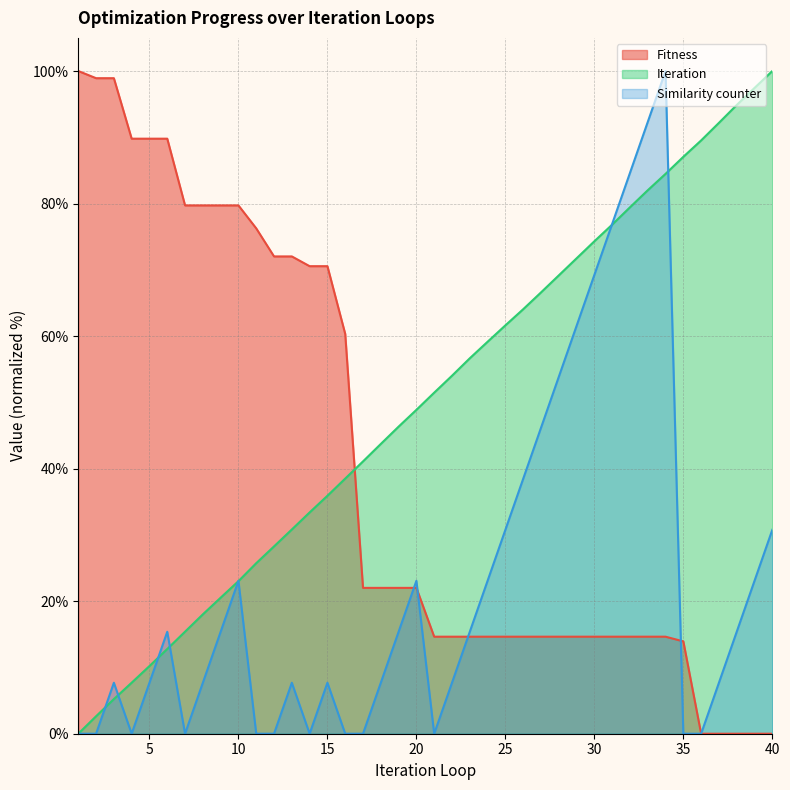

What is the sum of the Similarity counter values at 22 and 30?

76.9